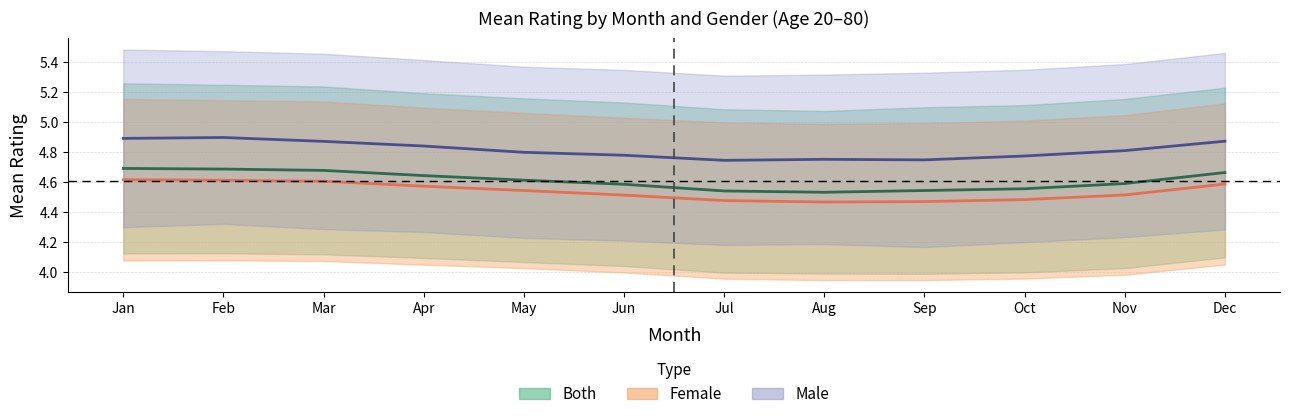

True or false: Male (mean) has more than 0 interior local peaks.

True